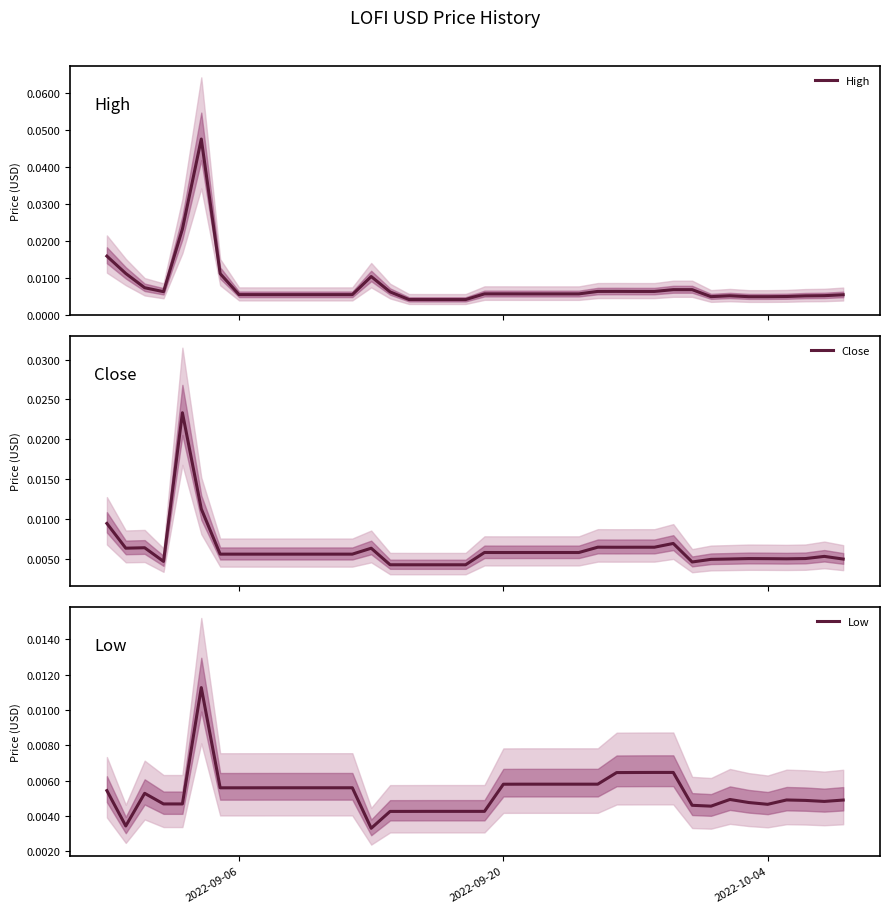

True or false: Close and Low cross at least once.

False